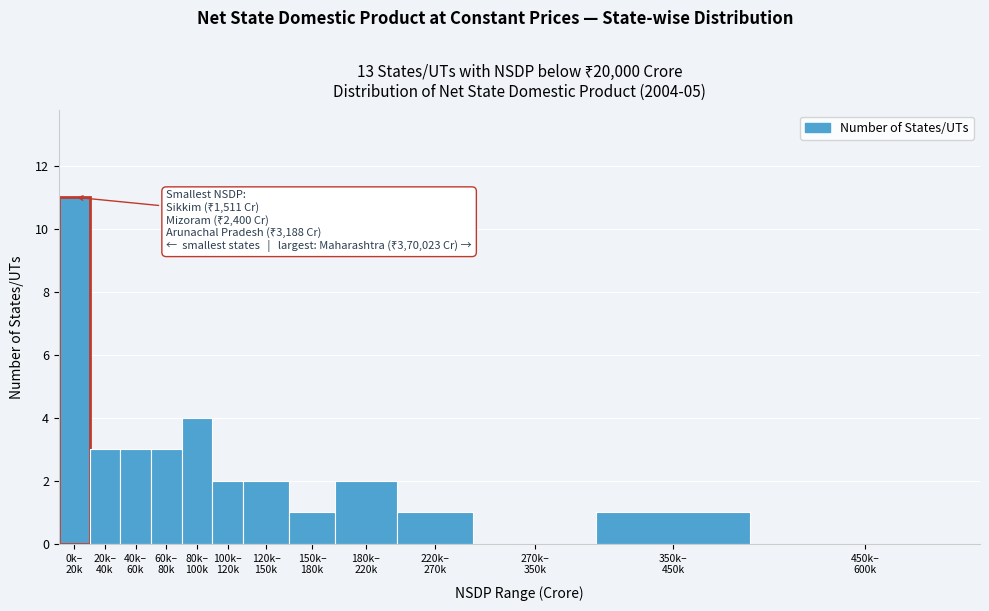

What is the greatest value displayed?

11